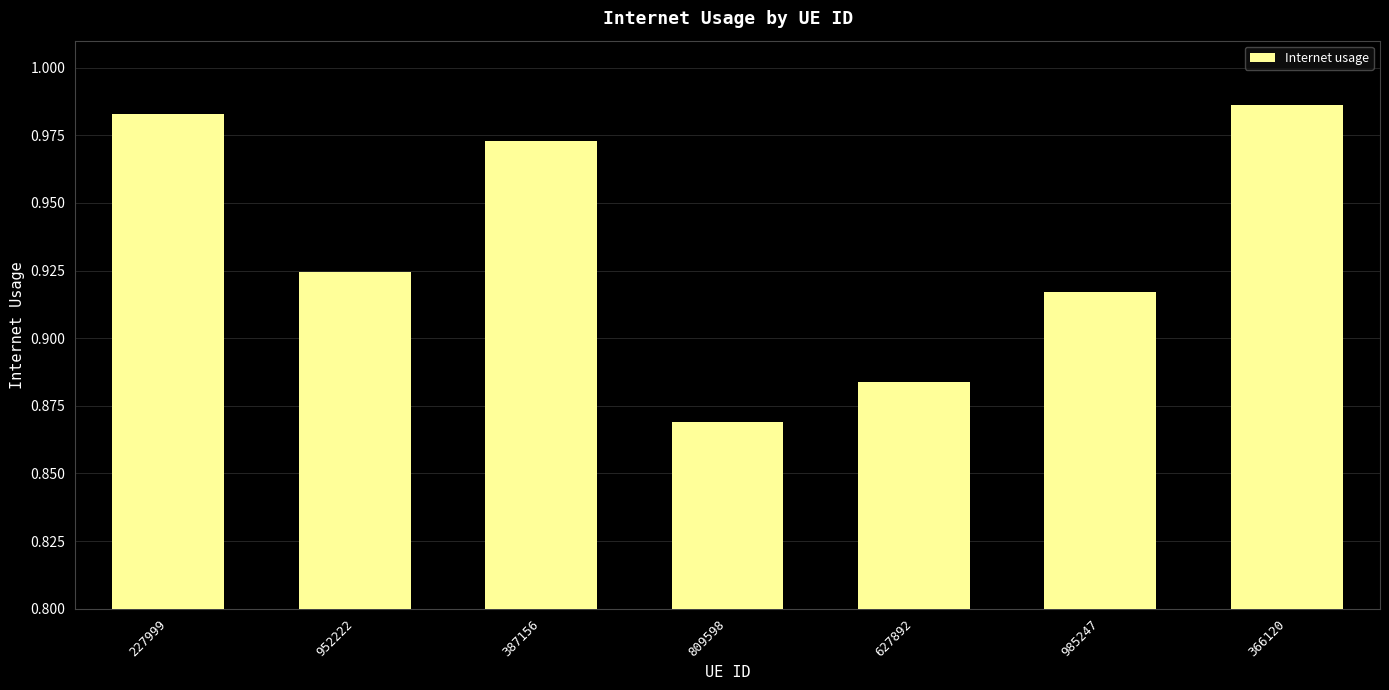

What is the label of the 4th bar from the left?

809598